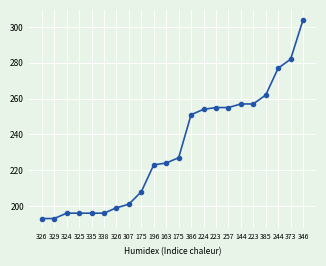

How many values are below 227?

11